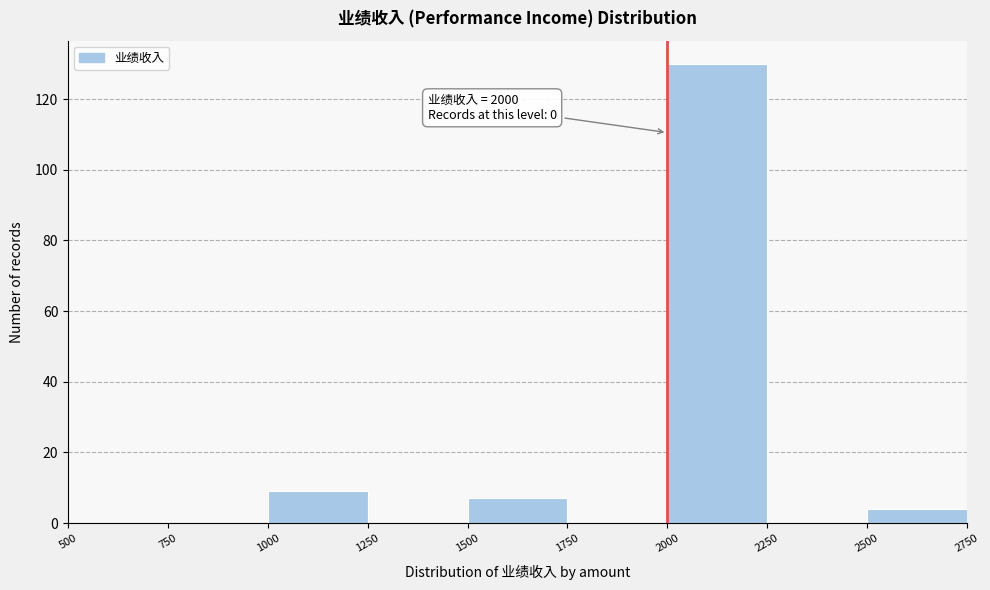

Which range on the x-axis has the tallest bar?

2000 to 2250